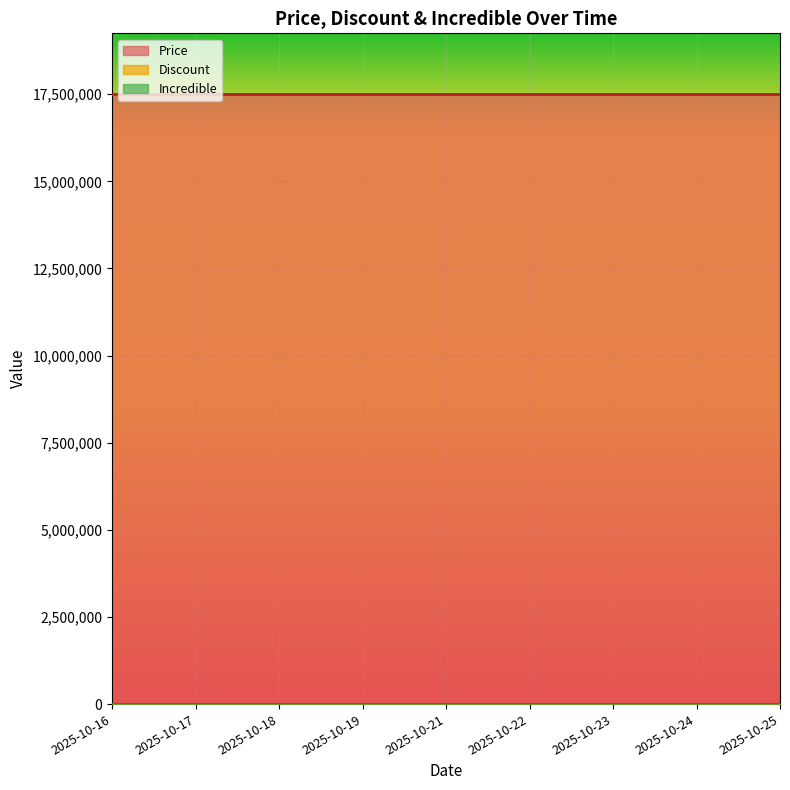

True or false: Discount has more than 1 interior local peaks.

False